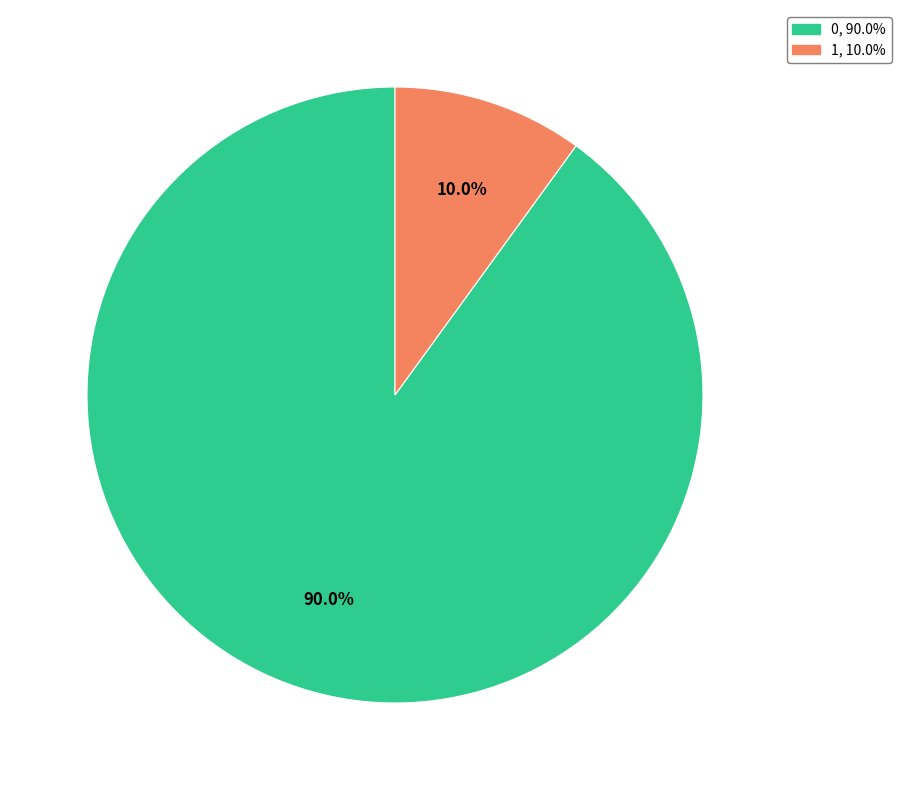

Does any single category account for the majority?

Yes